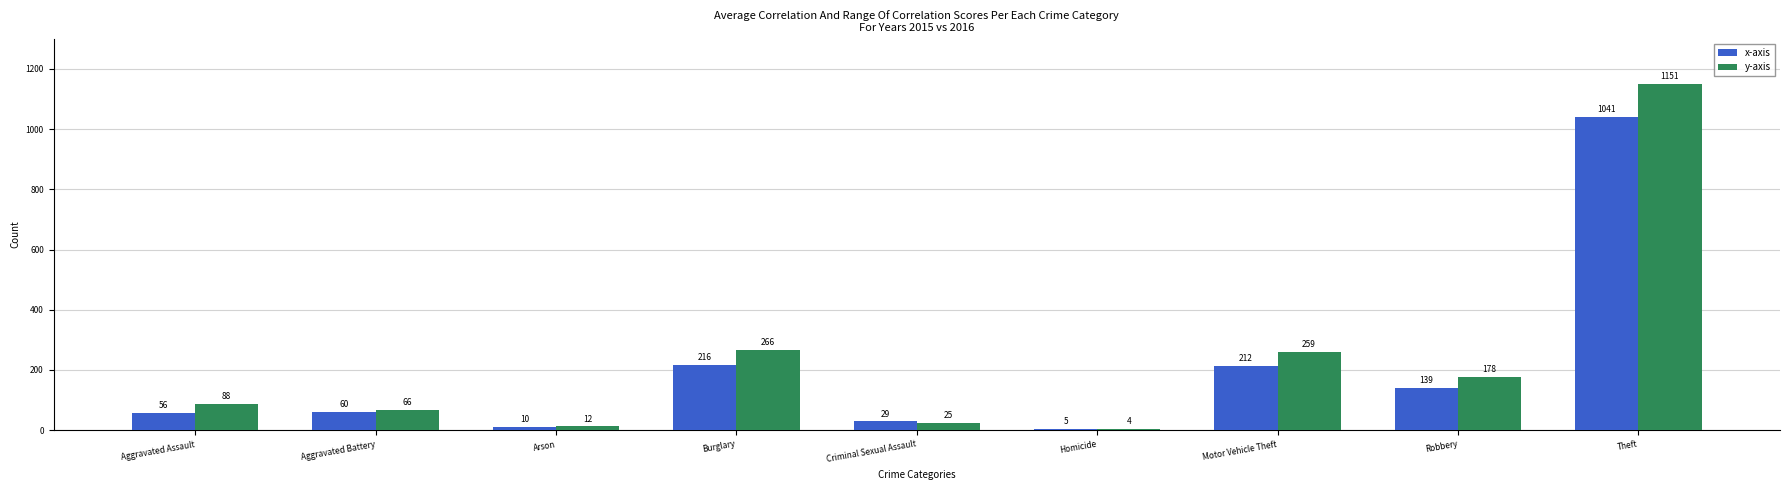

Which category has the highest value in the x-axis series?

Theft